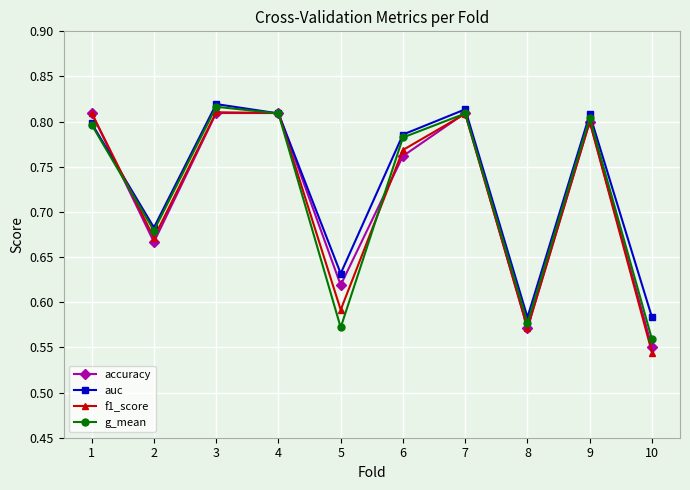

The value of g_mean at 4 is 1.4. True or false?

False